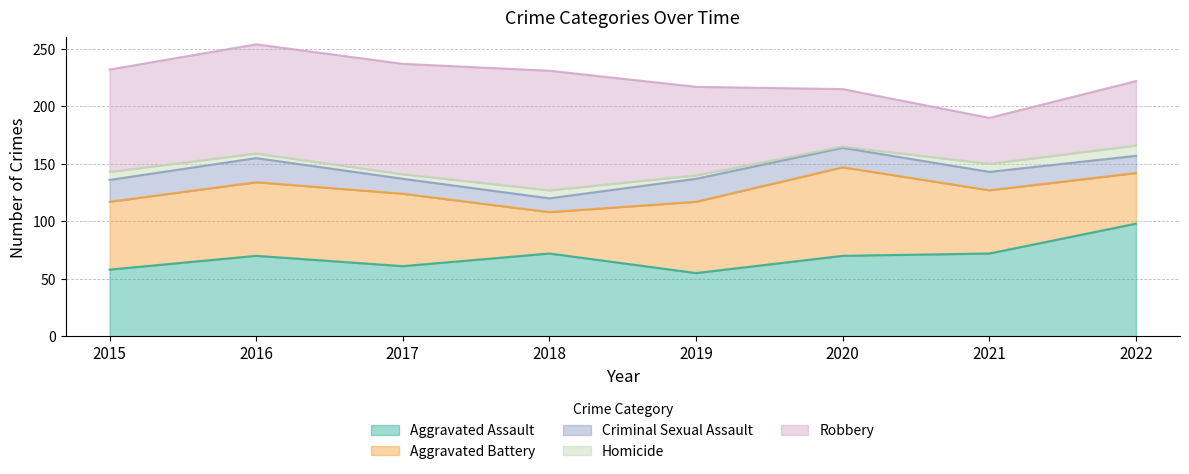

What is the sum of the Homicide values at 2020 and 2018?

8